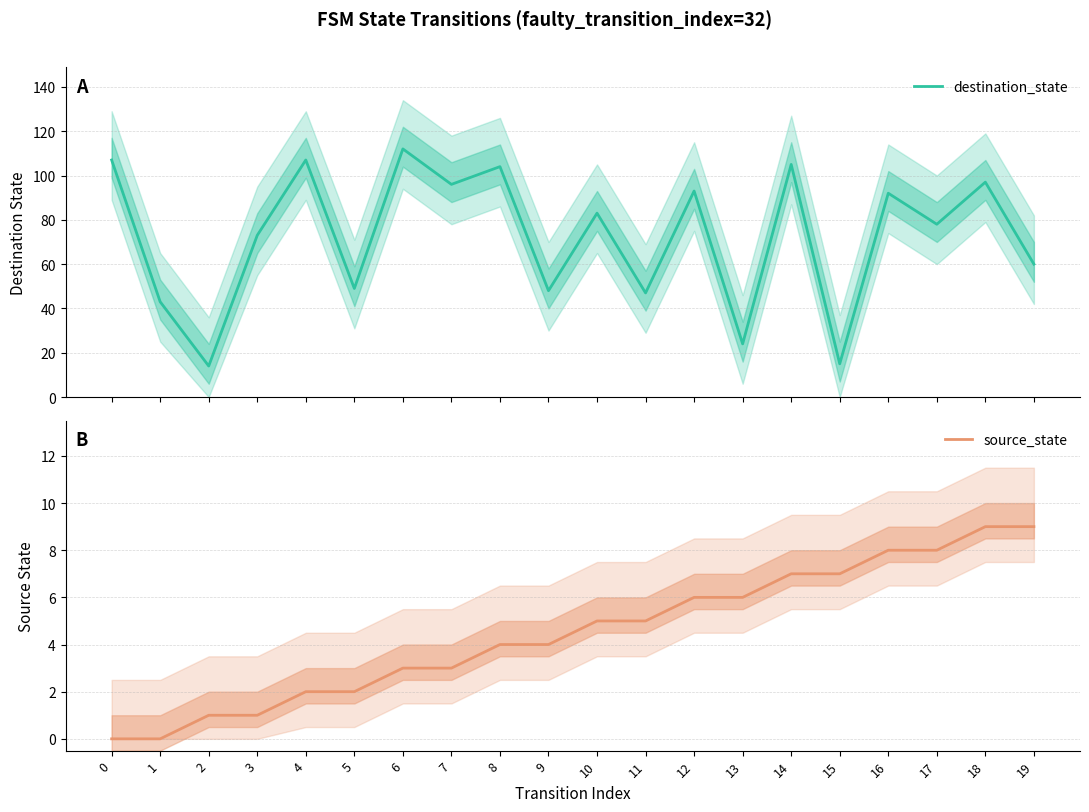

Reading right to left, transcribe all the data shown in this chart.

destination_state: 60	97	78	92	15	105	24	93	47	83	48	104	96	112	49	107	73	14	43	107
source_state: 9	9	8	8	7	7	6	6	5	5	4	4	3	3	2	2	1	1	0	0